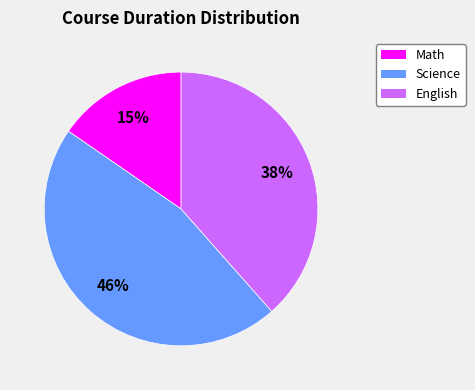

How many segments does this pie chart have?

3